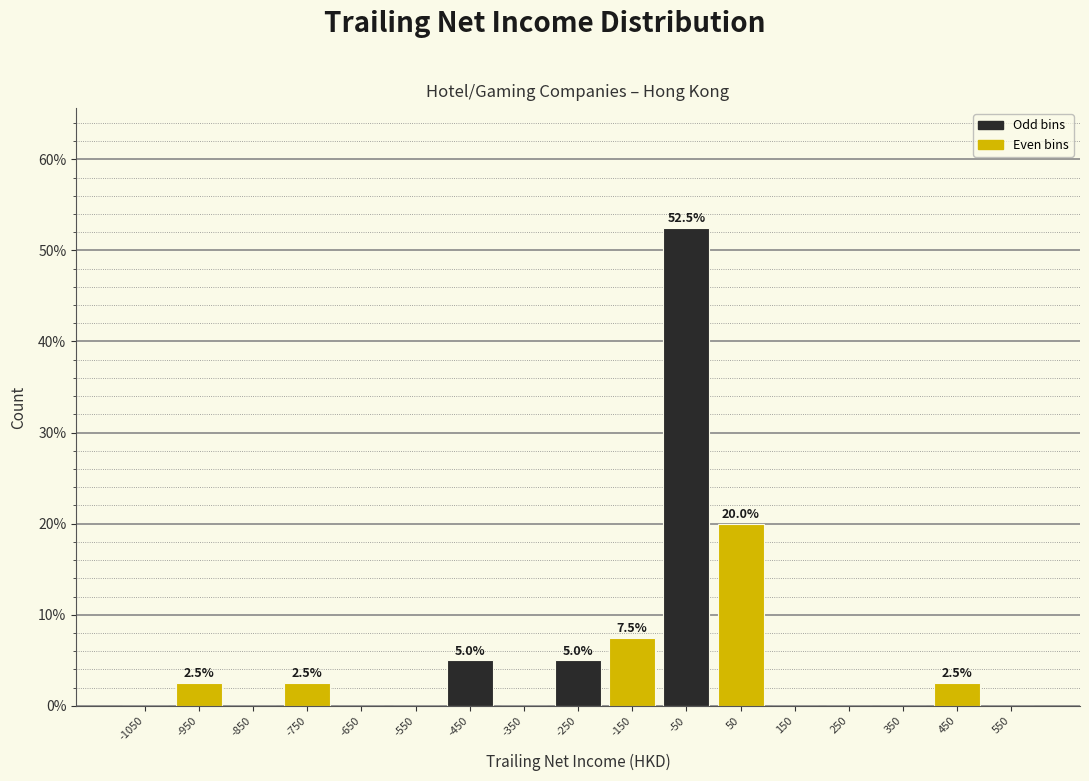

Which range on the x-axis has the tallest bar?

-100 to 0